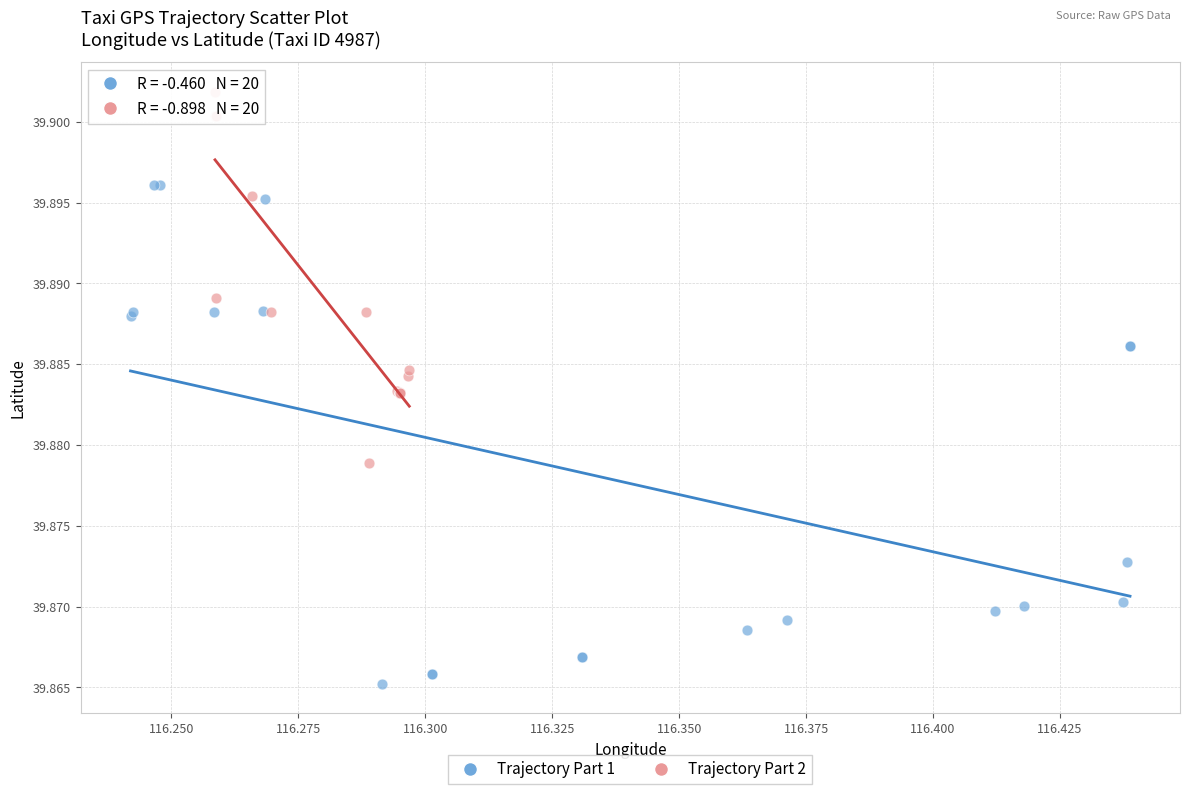

Which series reaches the maximum Y coordinate?

Trajectory Part 2